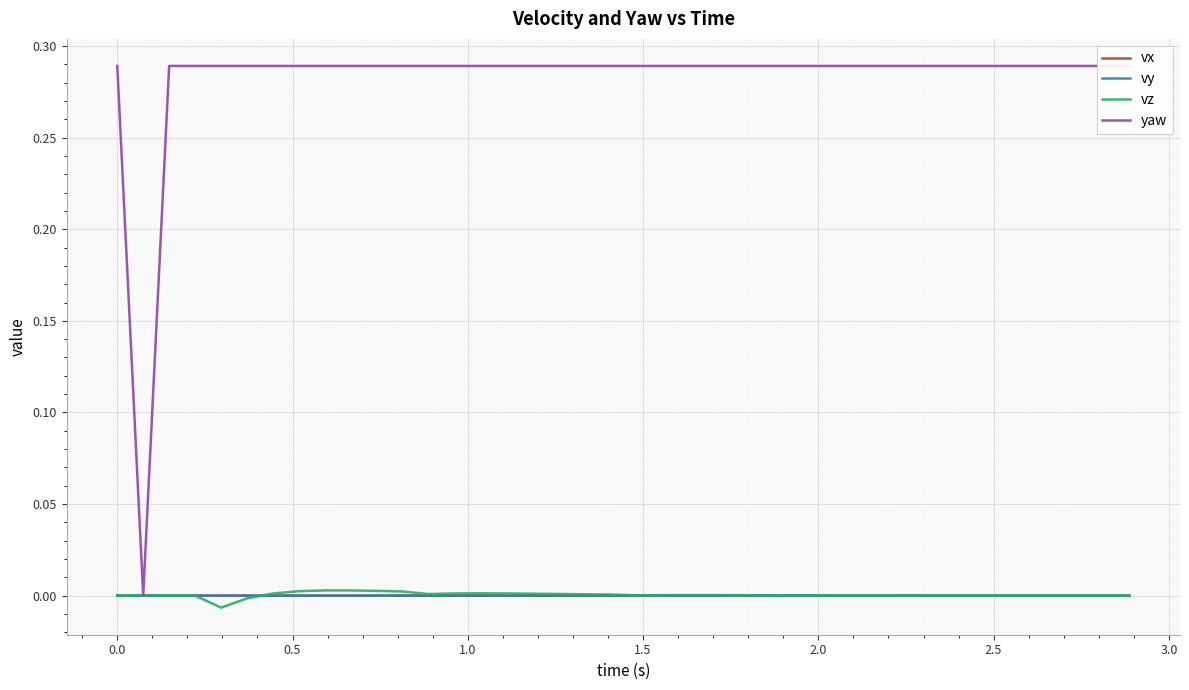

What position from the right is 2.0?

35